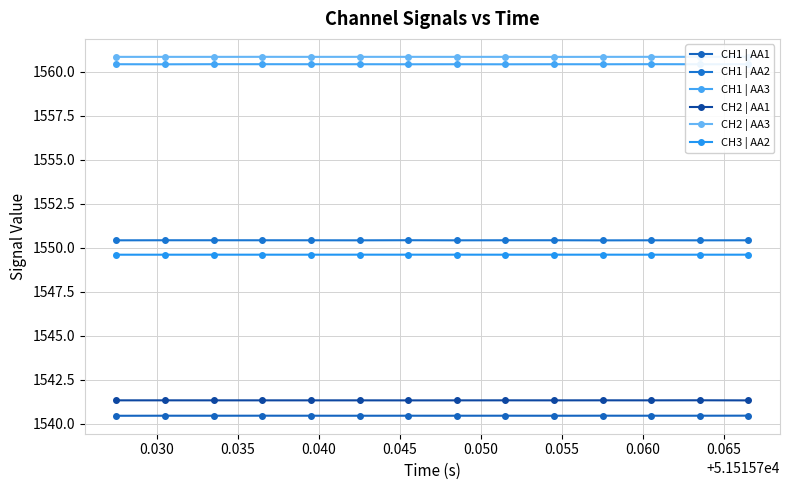

At how many categories does at least one series exceed 1540?

14